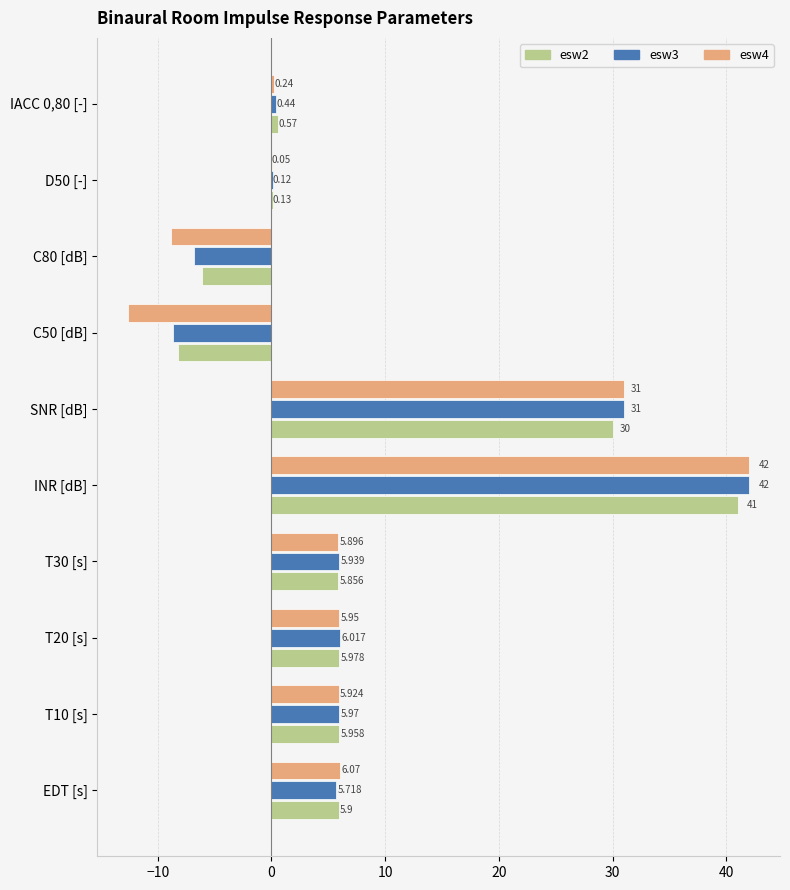

What are all the series names shown in the legend?

esw2, esw3, esw4